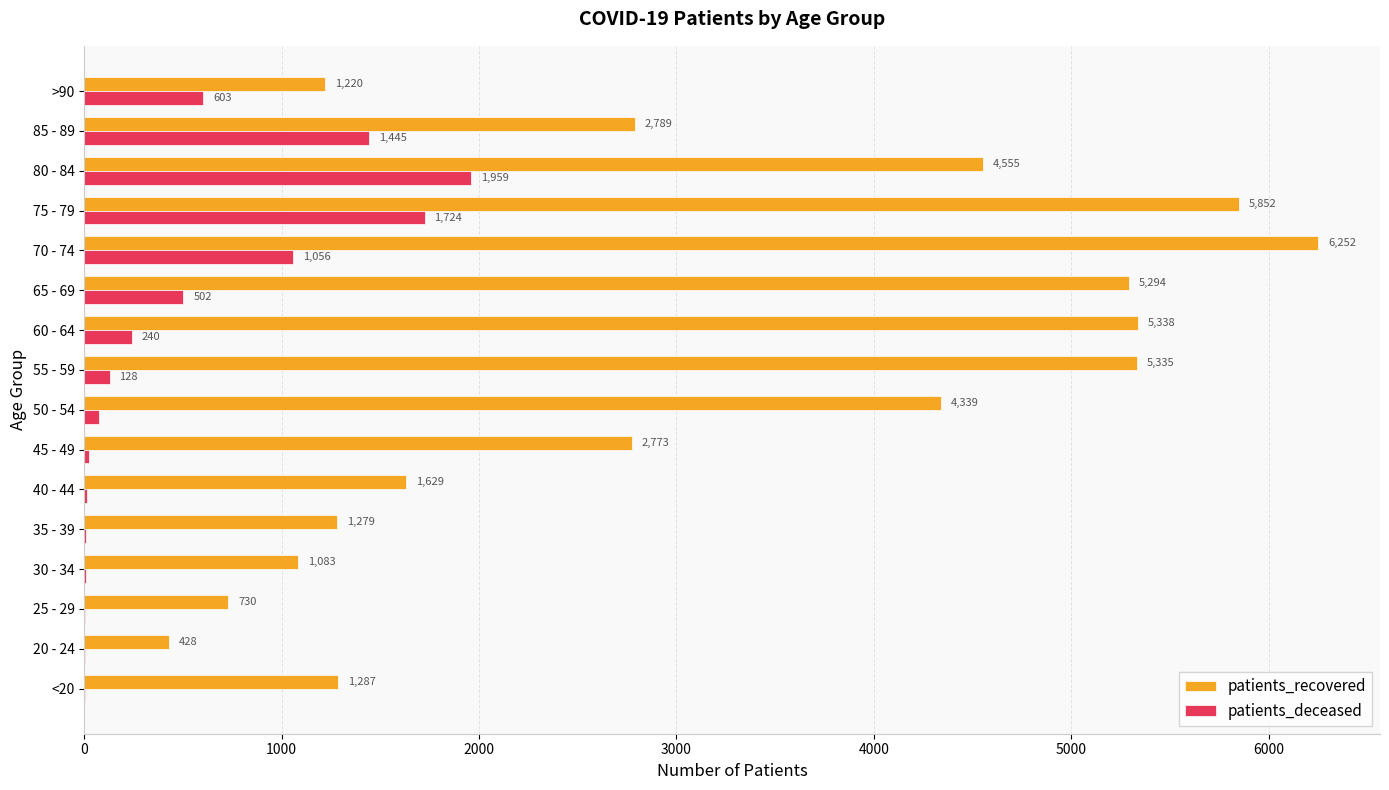

Count the number of data series in this chart.

2